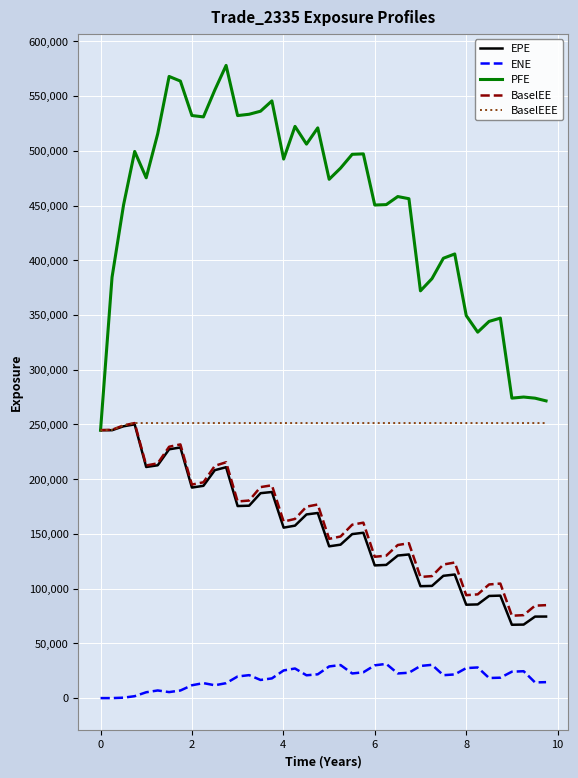

What is the lowest value of the EPE series?

67003.9